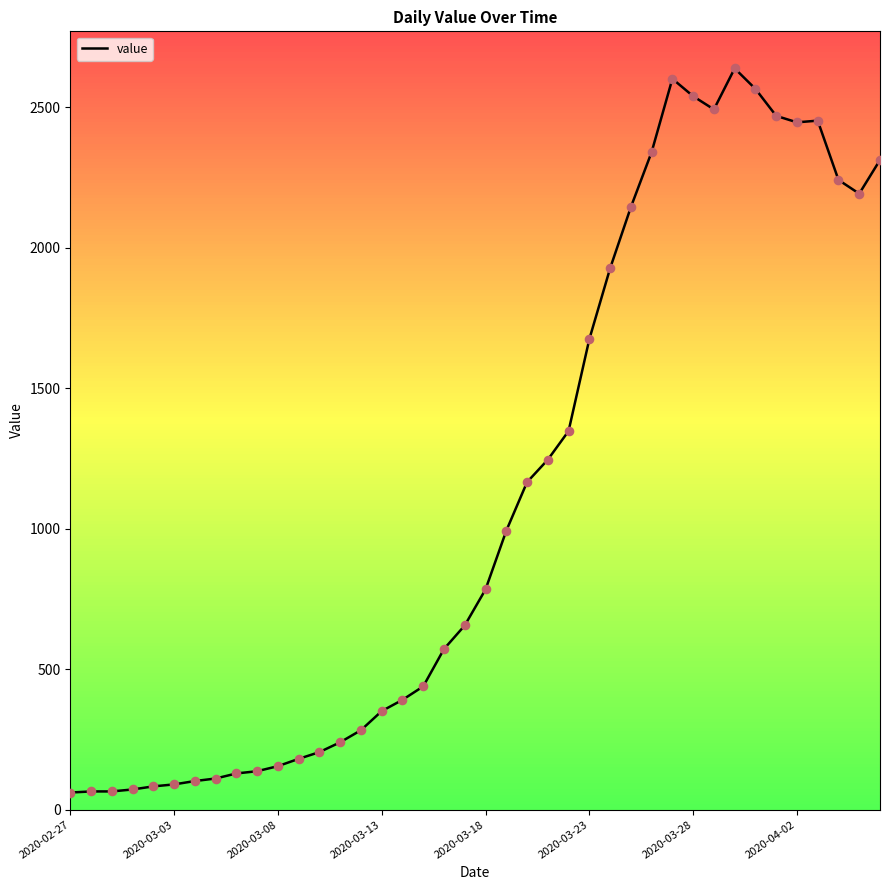

What is the maximum value shown in the chart?

2639